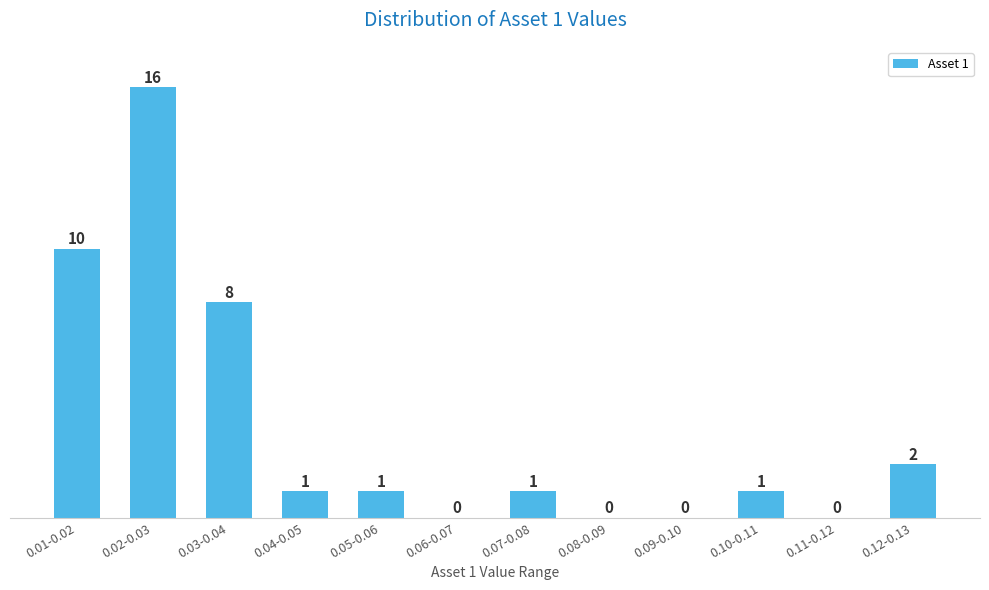

Reading right to left, transcribe all the data shown in this chart.

0.12-0.13=2	0.11-0.12=0	0.10-0.11=1	0.09-0.10=0	0.08-0.09=0	0.07-0.08=1	0.06-0.07=0	0.05-0.06=1	0.04-0.05=1	0.03-0.04=8	0.02-0.03=16	0.01-0.02=10